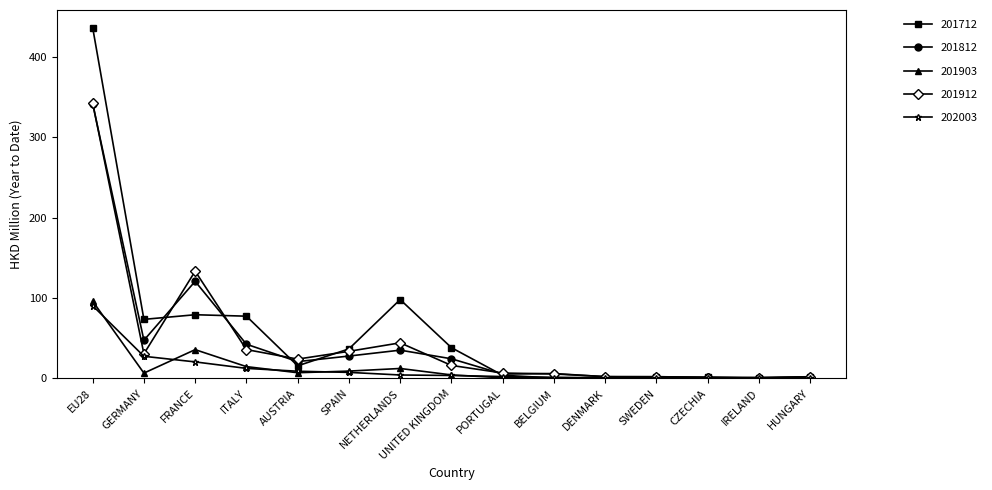

True or false: 202003 has a value of 0.6 at DENMARK.

True